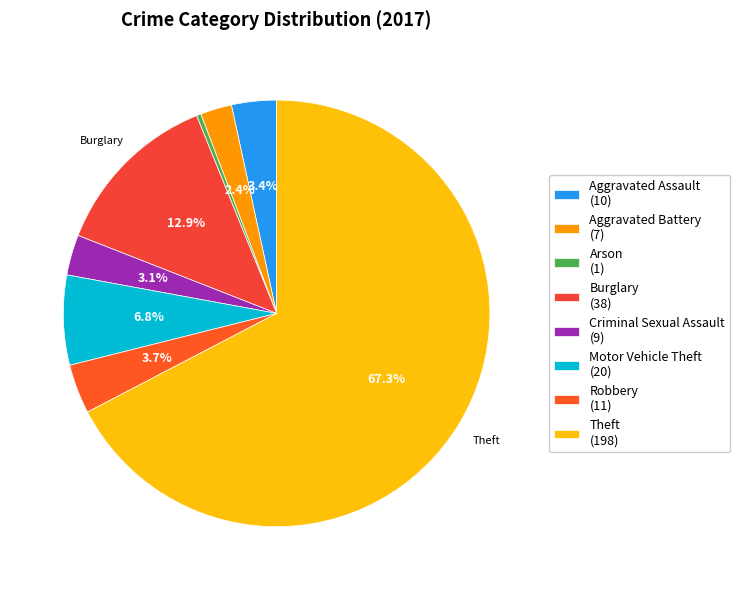

To the nearest percent, what is the combined percentage of Arson and Aggravated Assault?

4%